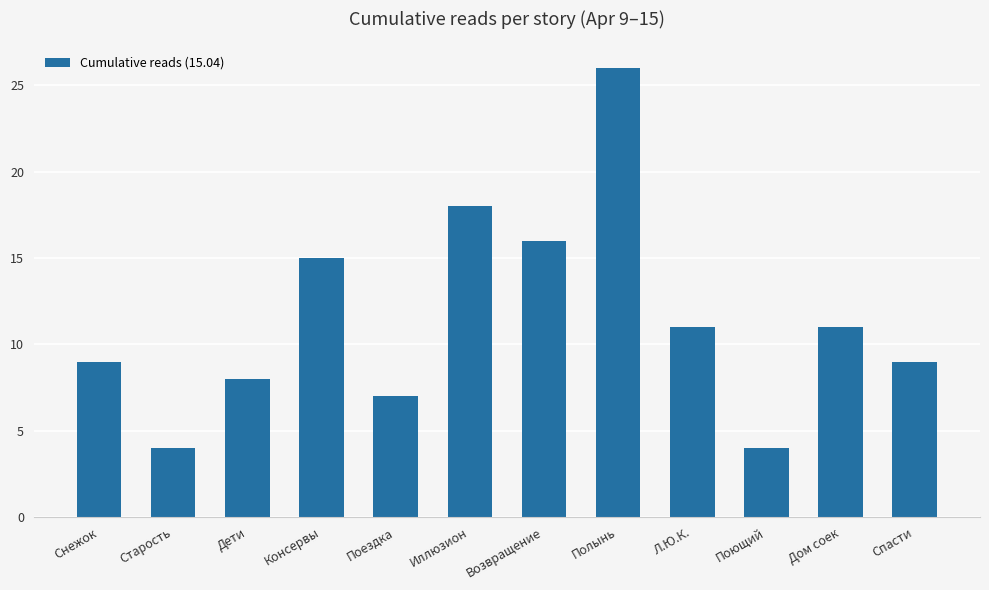

Are the bars grouped side by side (vs. stacked)?

No